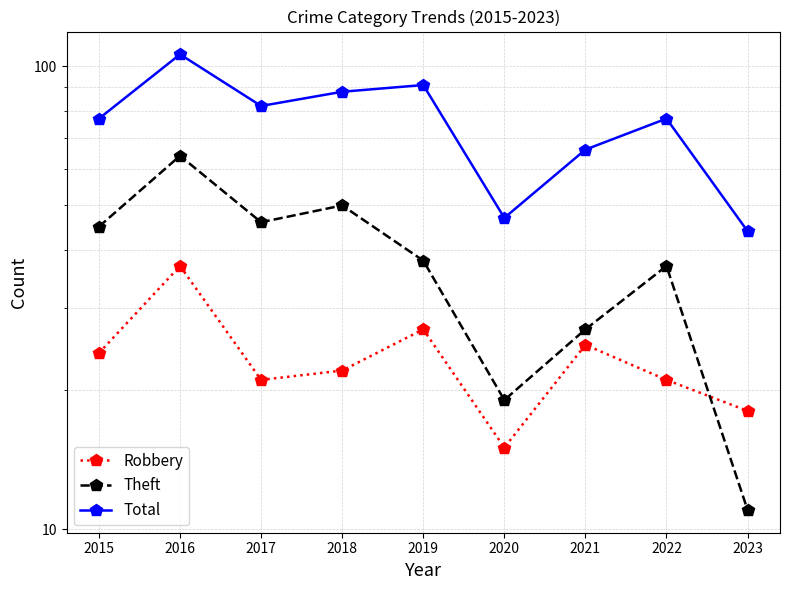

At which category does Theft reach its first local peak?

2016